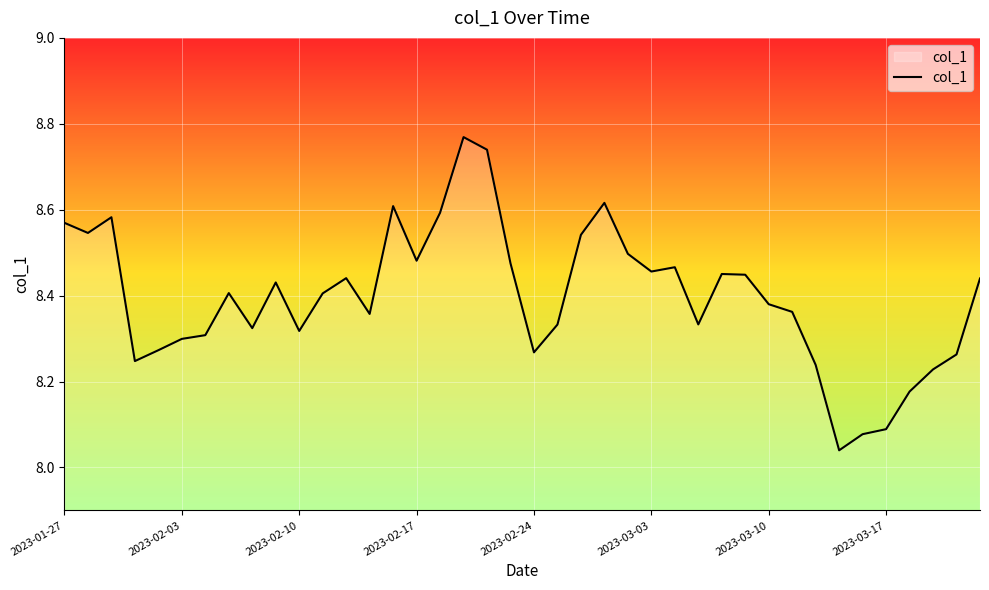

Does the chart have visible grid lines?

Yes